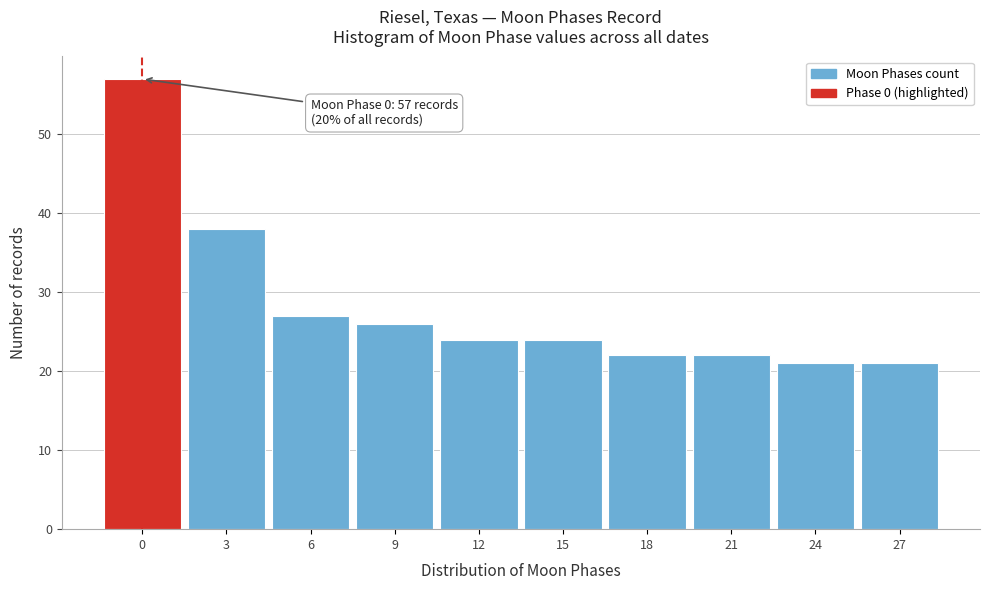

Reading left to right, list all the values displayed in this chart.

57	38	27	26	24	24	22	22	21	21